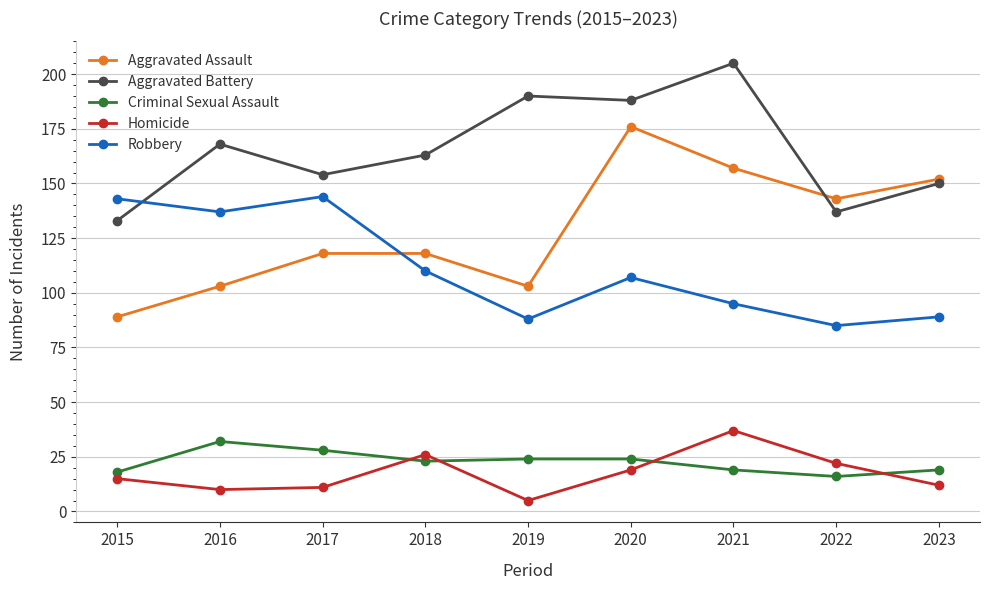

What is the minimum value for Aggravated Battery?

133